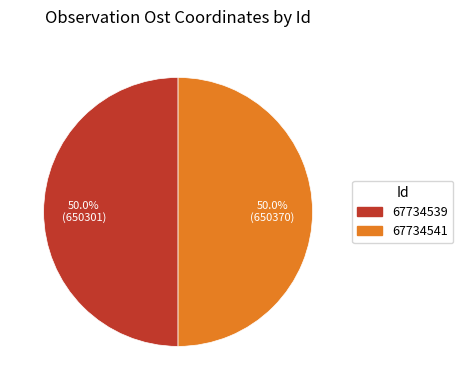

How many segments does this pie chart have?

2